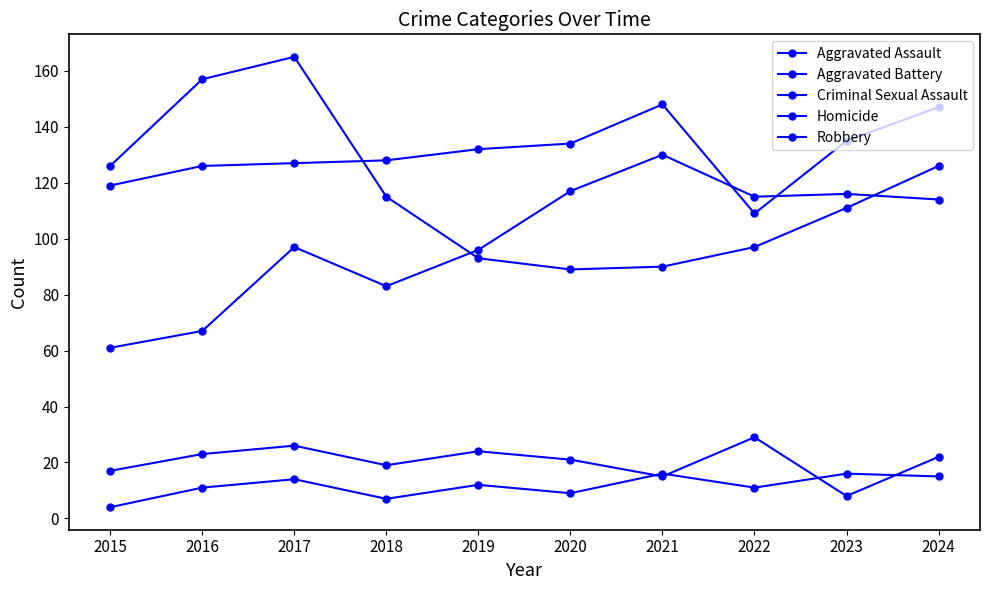

After their last crossing, which series has the higher values: Aggravated Assault or Aggravated Battery?

Aggravated Battery